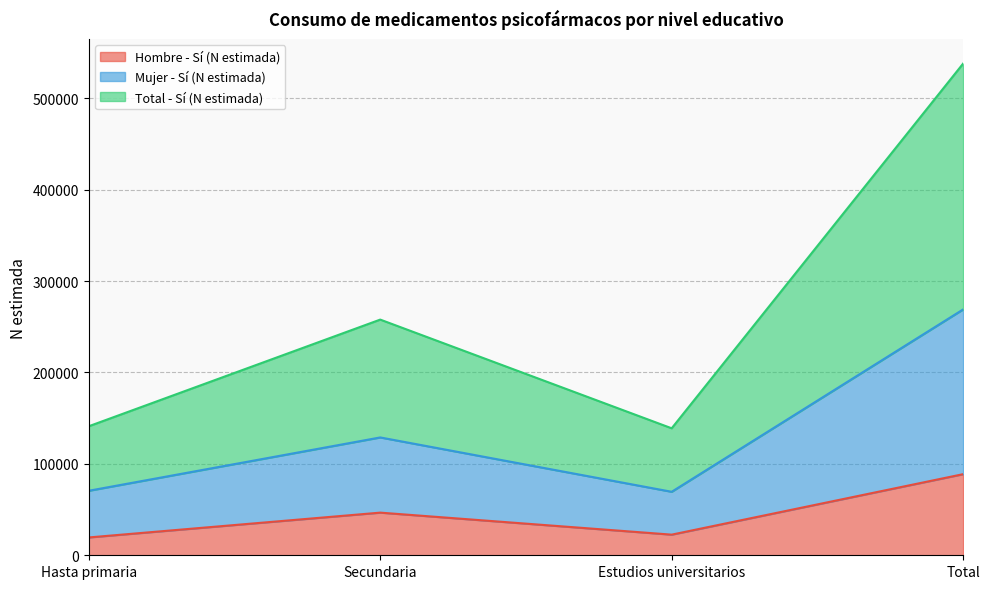

What is the sum of all Hombre - Sí (N estimada) values?

177466